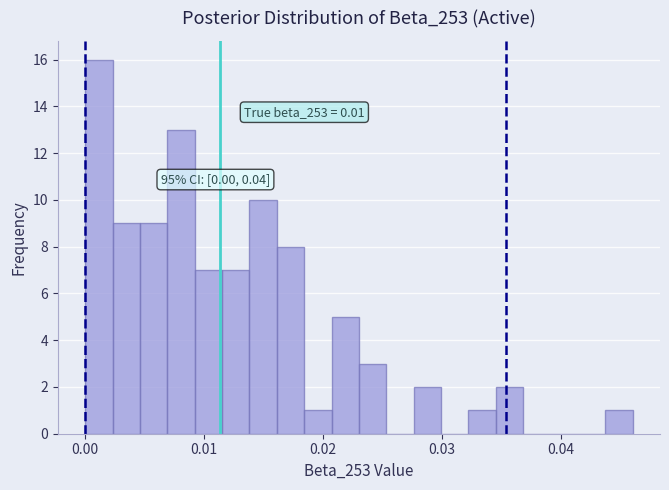

Around what value on the x-axis is the tallest bar? Give the approximate position of its centre, as read against the axis.

0.001